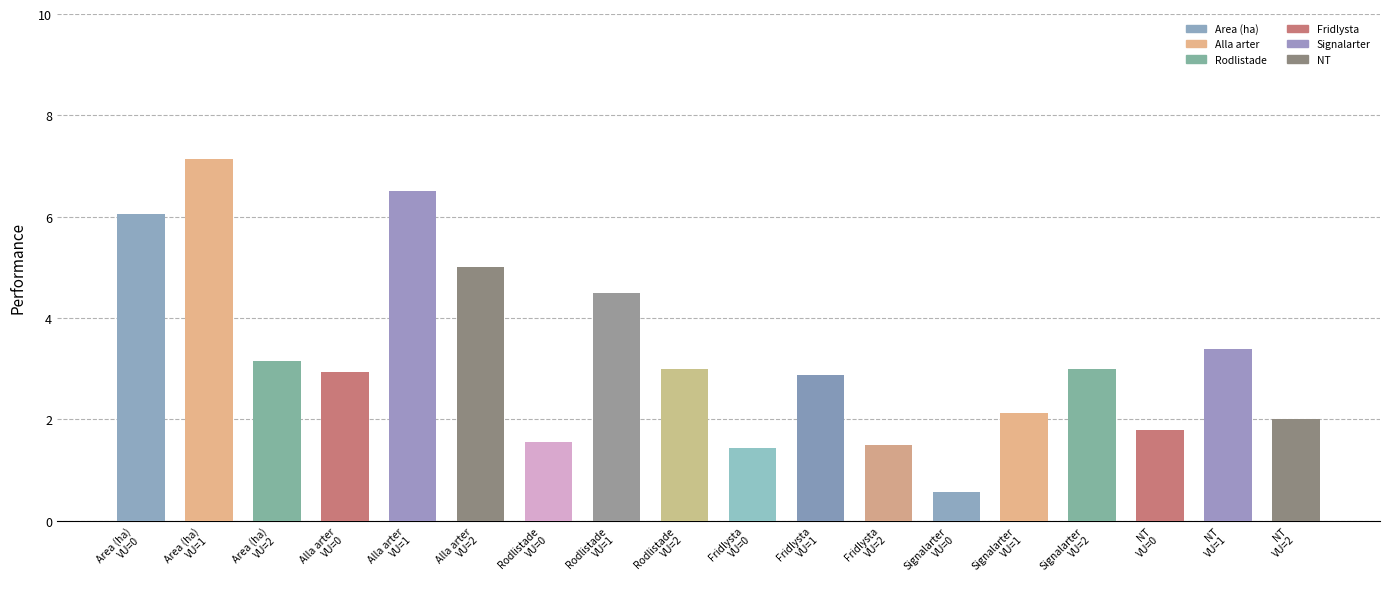

True or false: the data shows 3.4 at NT
VU=1.

True